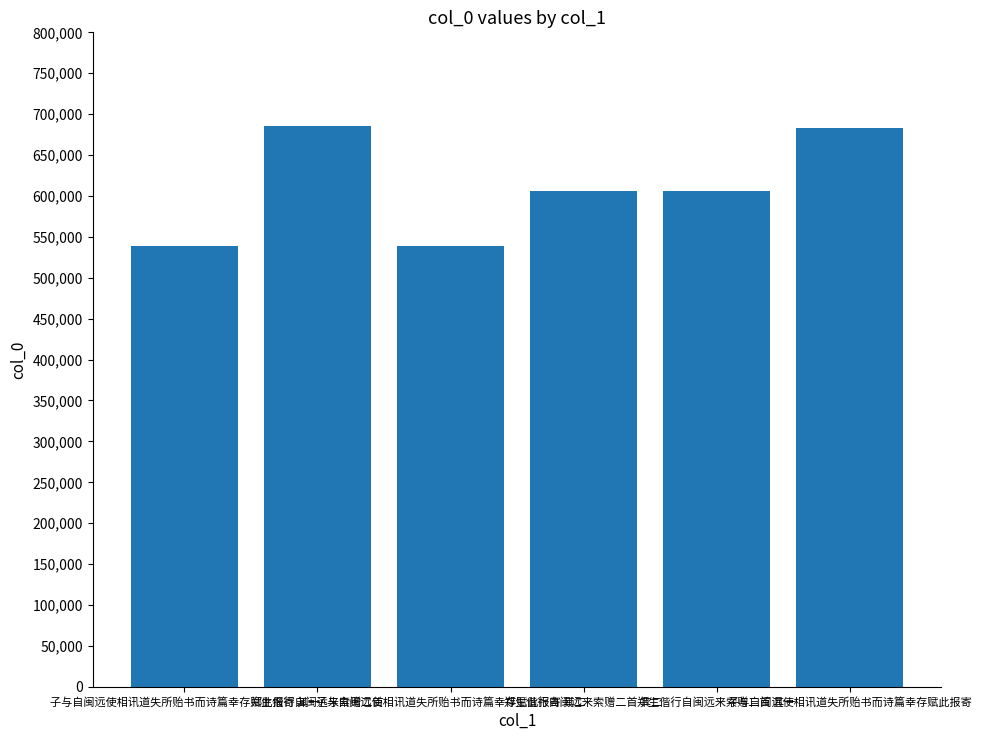

What is the greatest value displayed?

686020